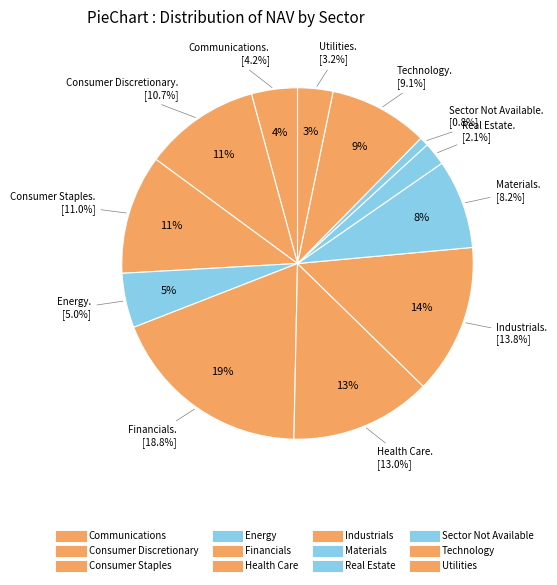

What is the ratio of the value at Utilities to the value at Financials?

0.2